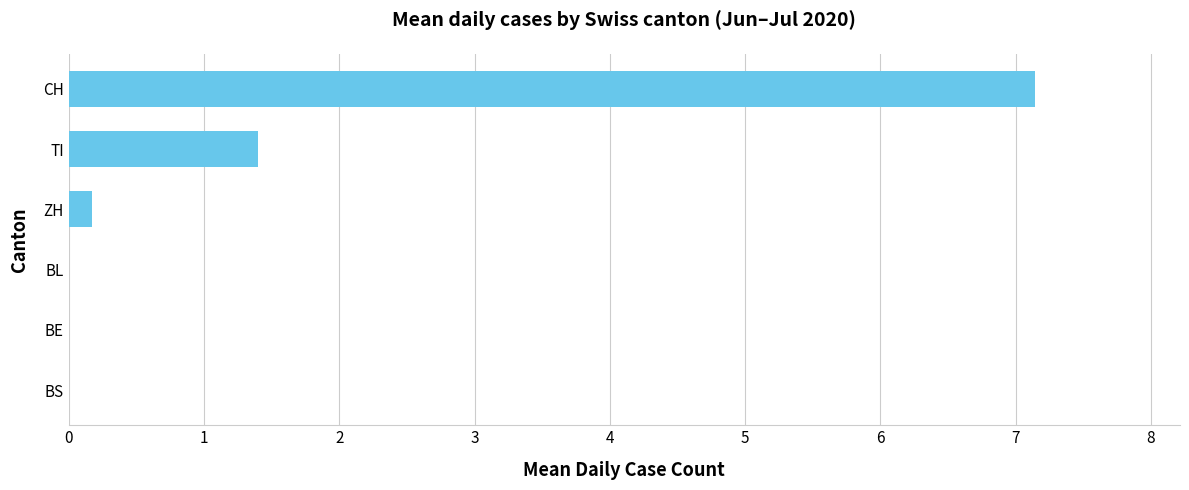

What is the change in value from BL to ZH?

+0.2